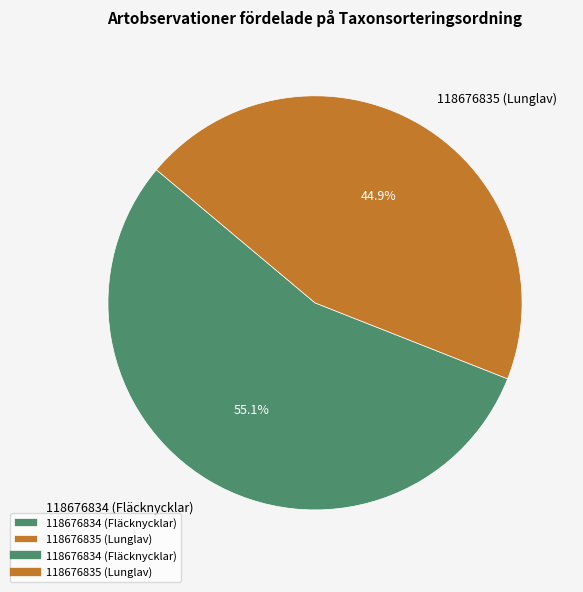

Is it true that 118676834 (Fläcknycklar) is 60% of the pie?

False